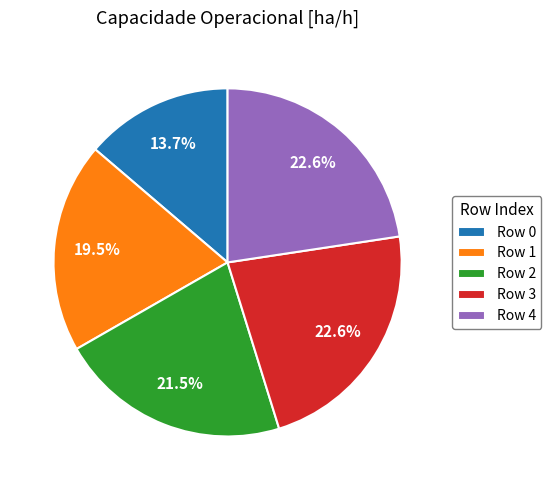

To the nearest percent, what is the difference between the largest and smallest slice percentages?

9%